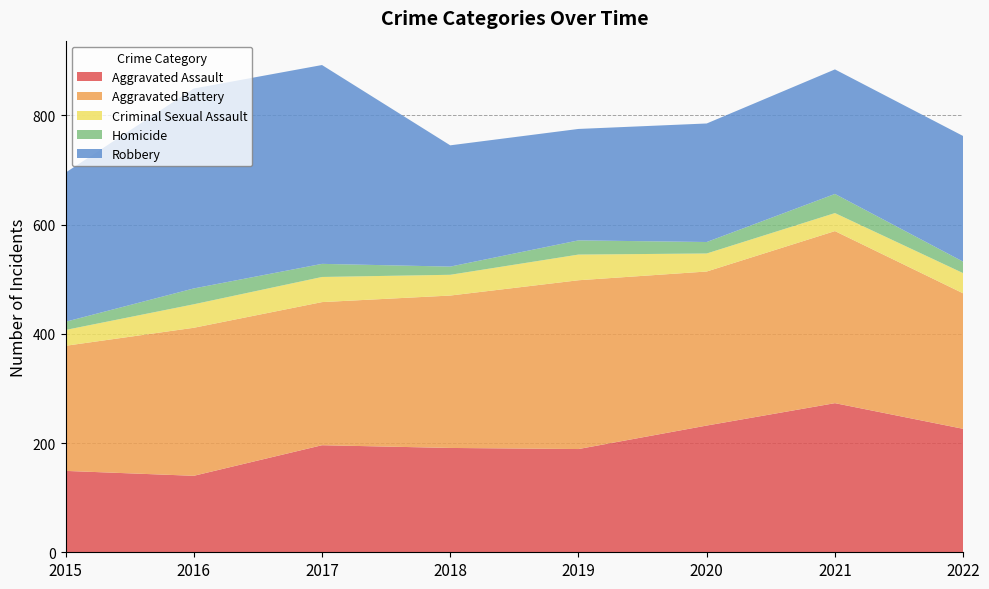

Reading left to right, what are all the values shown in this chart?

Aggravated Assault: 2015=149	2016=140	2017=196	2018=191	2019=189	2020=232	2021=273	2022=226
Aggravated Battery: 2015=229	2016=271	2017=262	2018=279	2019=309	2020=282	2021=315	2022=248
Criminal Sexual Assault: 2015=29	2016=43	2017=46	2018=38	2019=47	2020=33	2021=33	2022=37
Homicide: 2015=15	2016=29	2017=24	2018=15	2019=26	2020=21	2021=35	2022=21
Robbery: 2015=273	2016=366	2017=364	2018=222	2019=204	2020=217	2021=228	2022=230